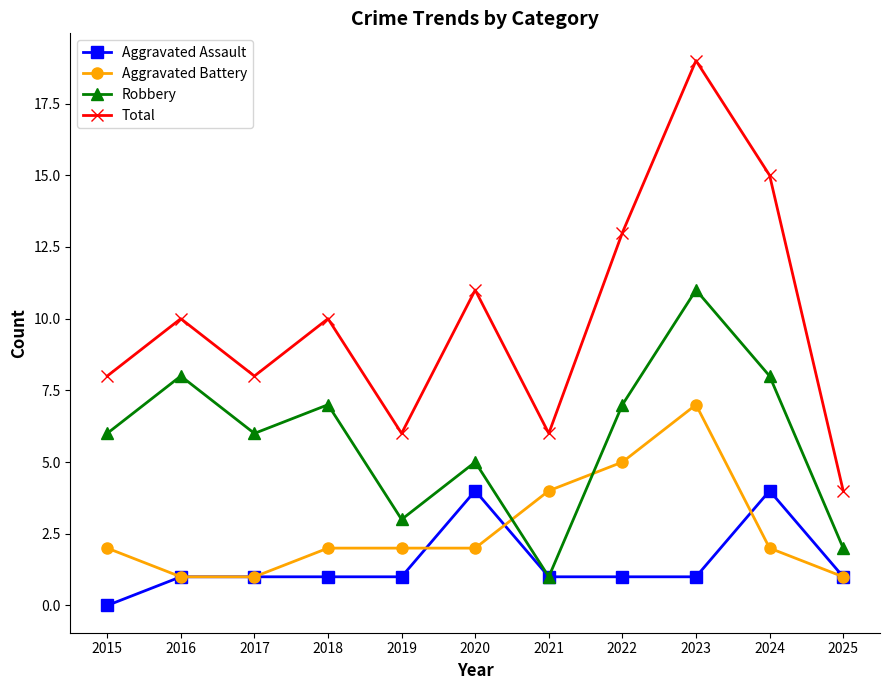

True or false: Total and Aggravated Battery intersect in this chart.

False